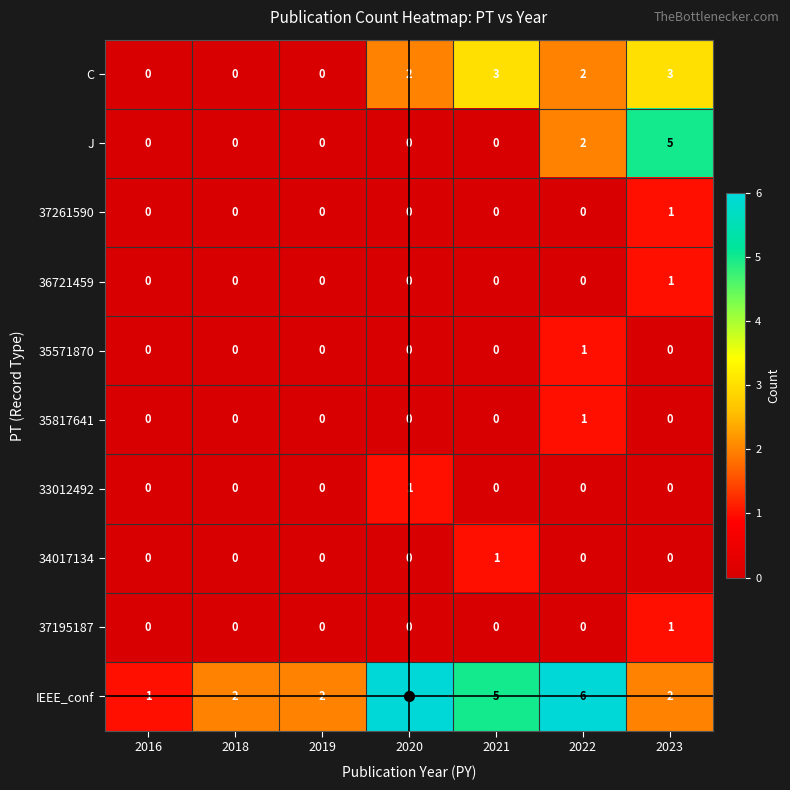

At which category is the sum across all series the highest?

2023